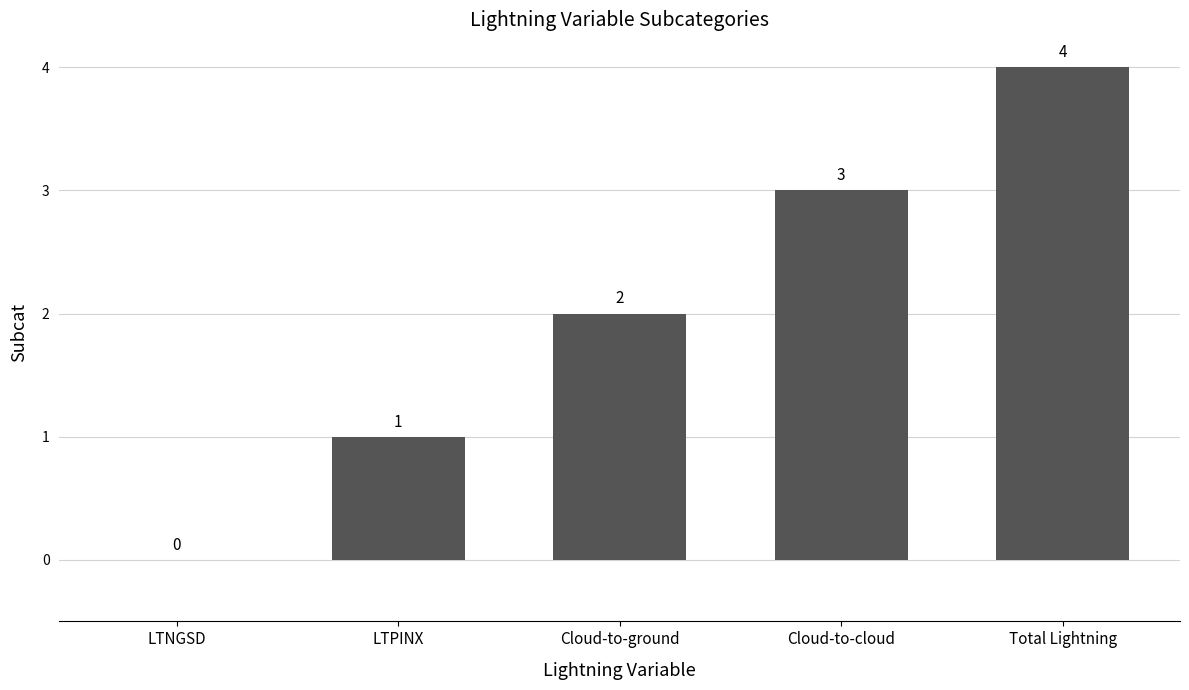

Count the number of categories in the chart.

5